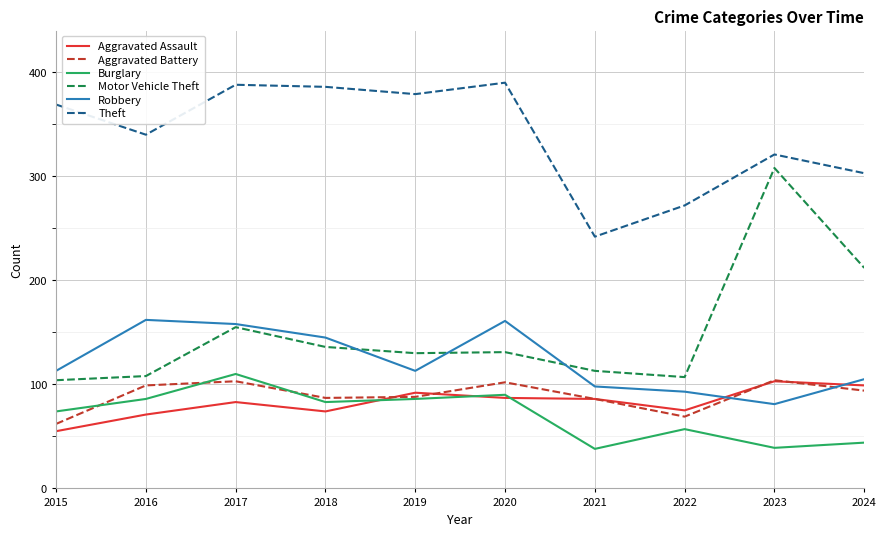

True or false: Aggravated Assault has a value of 75 at 2022.

True